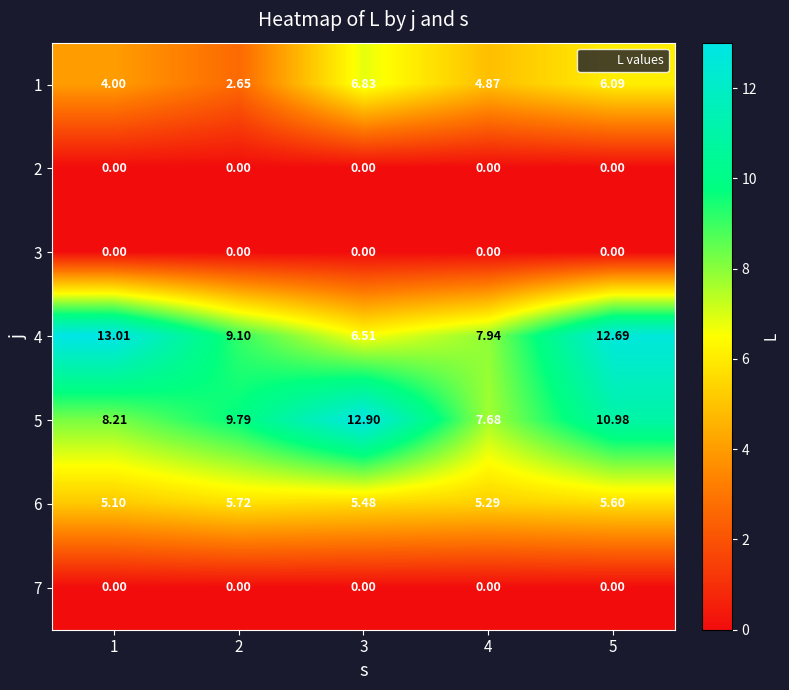

At which category does the chart reach its peak across all series?

1